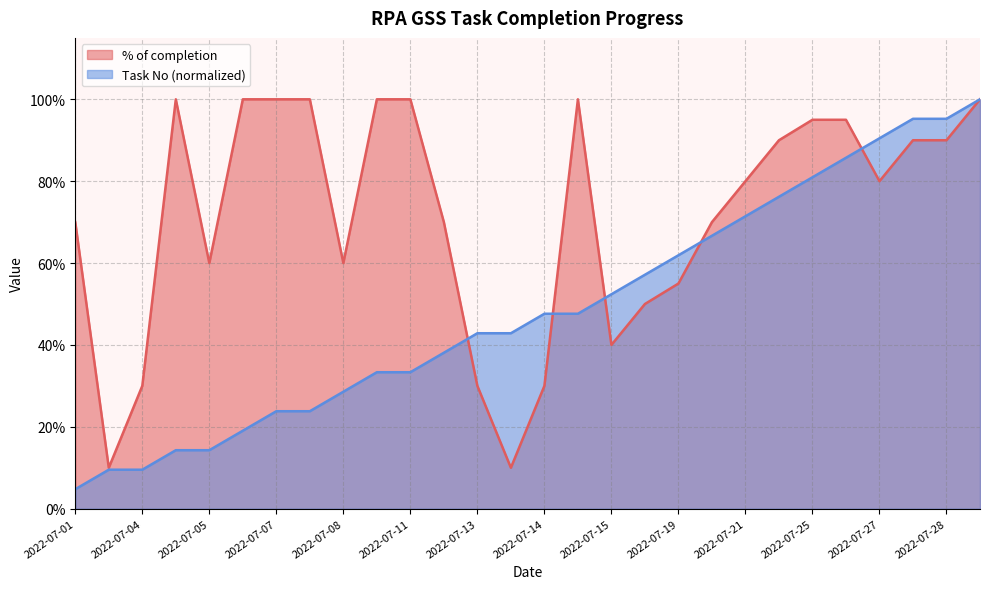

True or false: Task No has more than 0 interior local peaks.

False